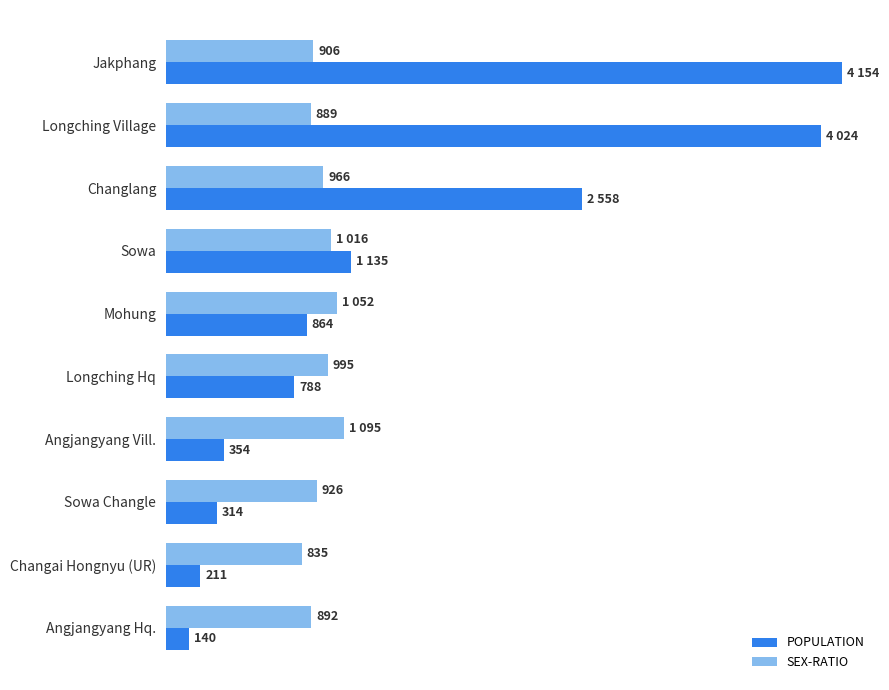

Which series has the widest spread of values?

POPULATION